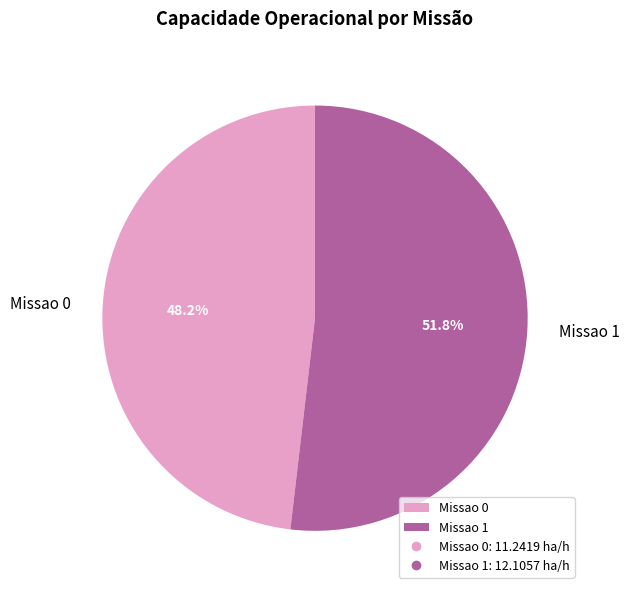

What percentage do Missao 1 and Missao 0 together represent?

100.0%